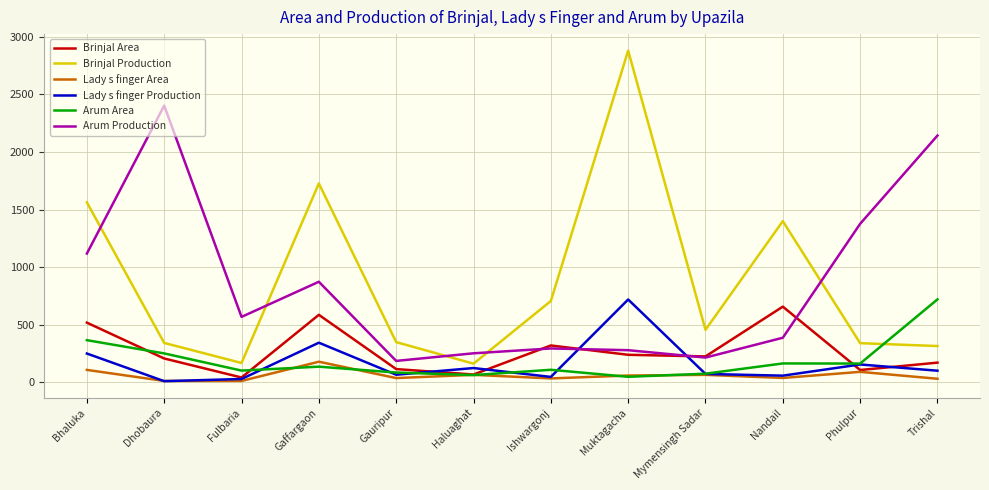

Count the number of data series in this chart.

6